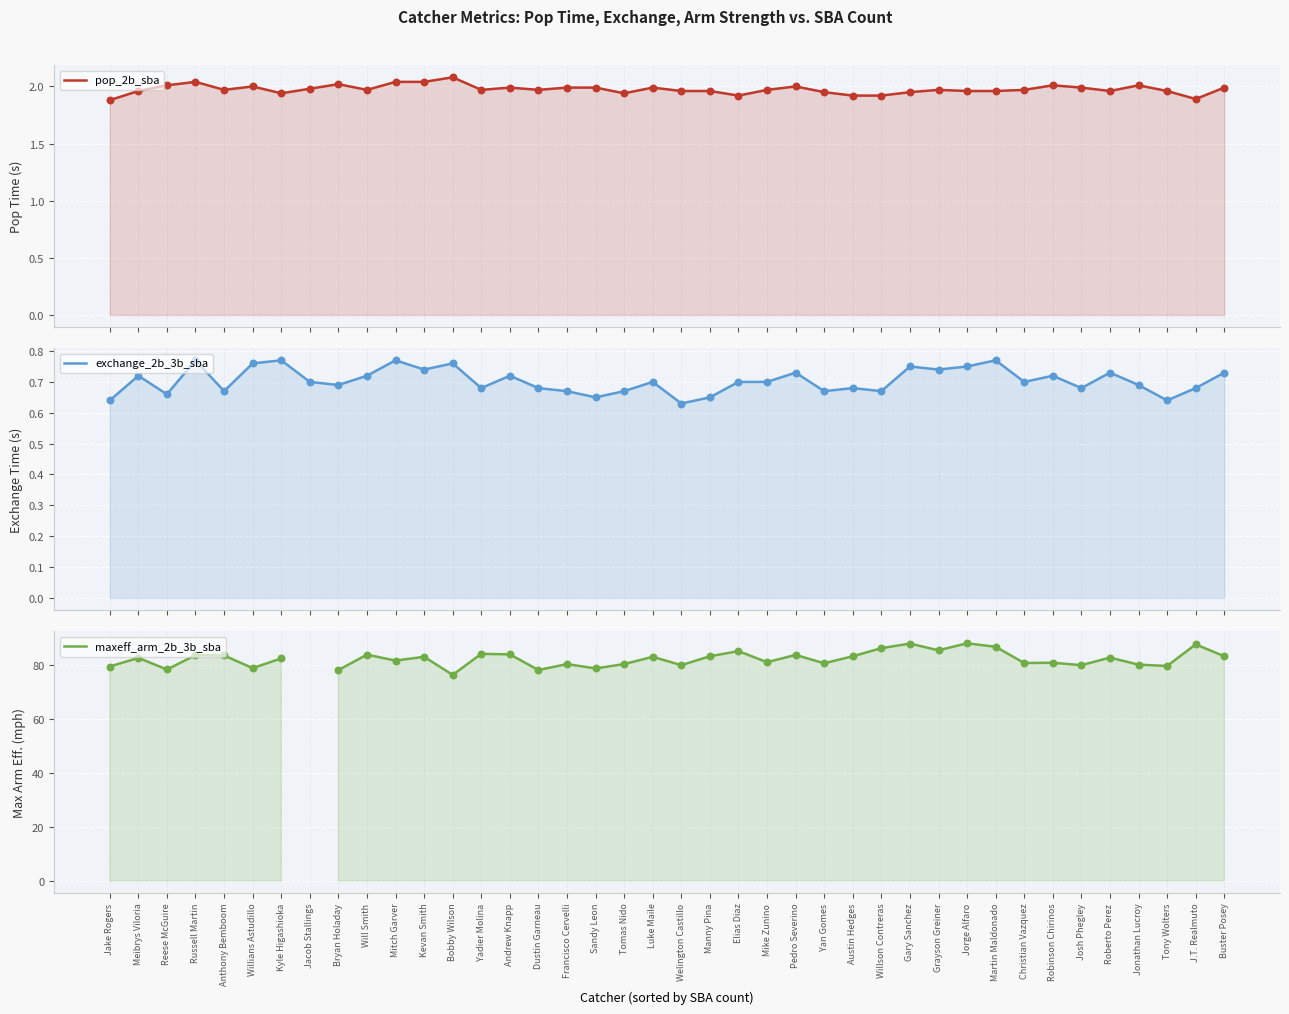

At which category is the sum across all series the highest?

Jorge Alfaro